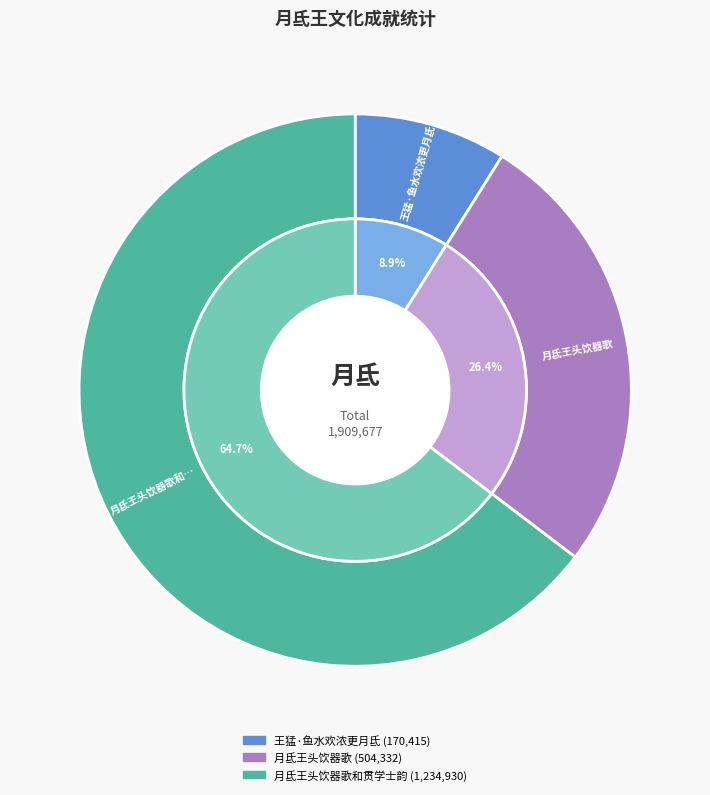

Approximately how many times larger is the value at 月氐王头饮器歌 compared to 王猛·鱼水欢浓更月氐?

3.0